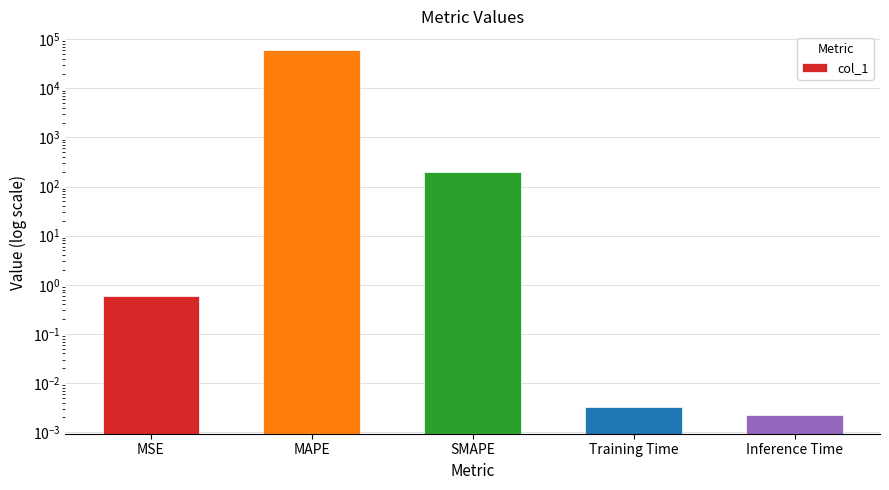

What is the sum of the values at SMAPE and Training Time?

200.0